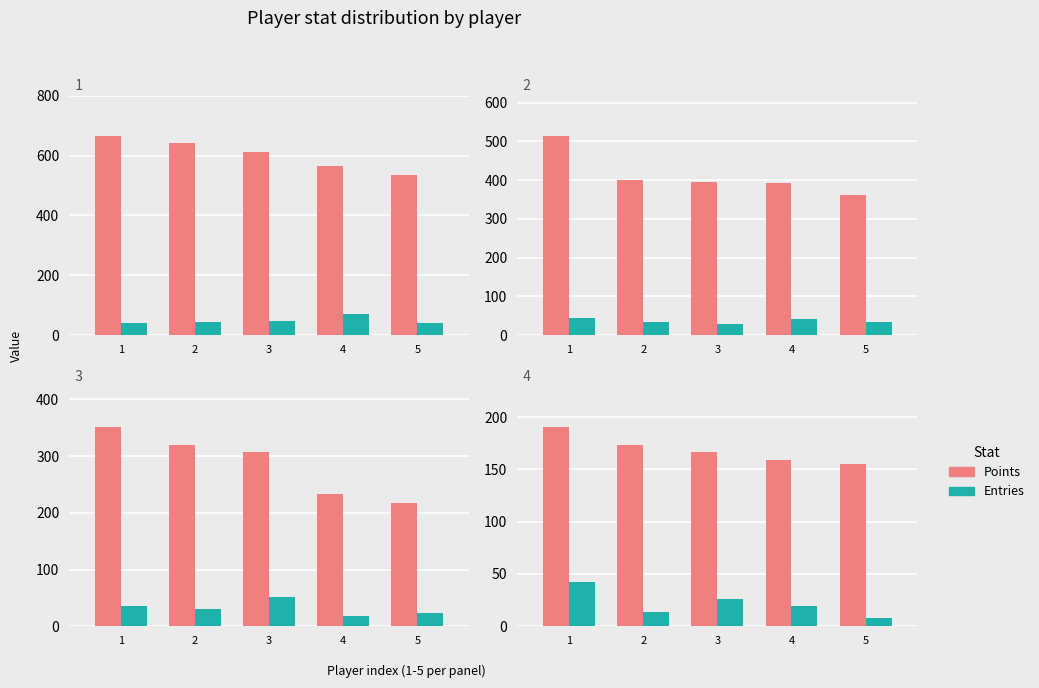

How many categories are shown in the chart?

5